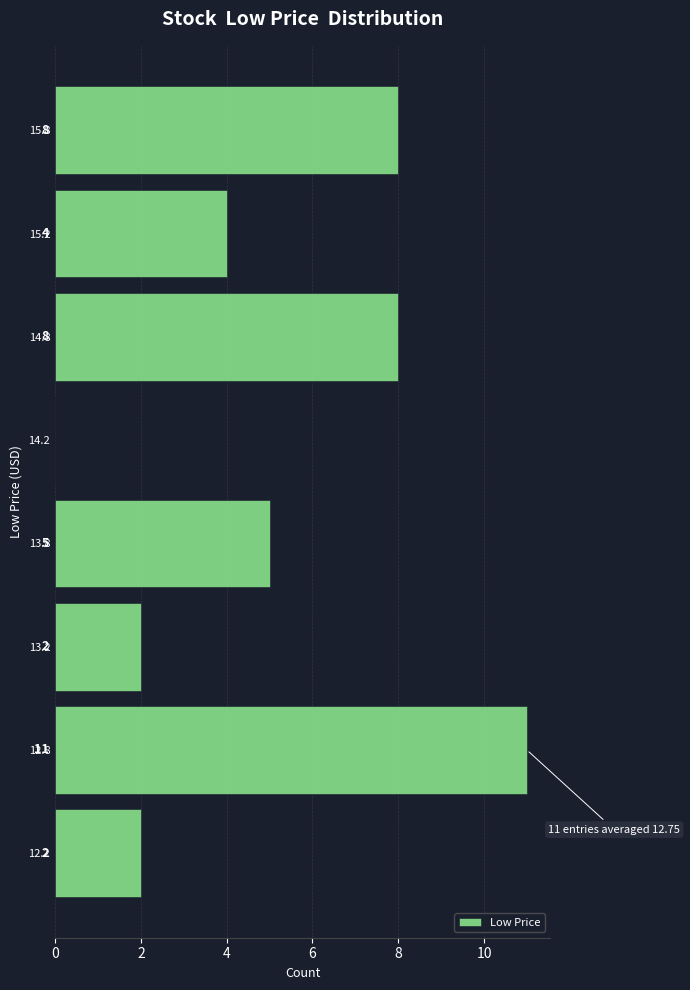

Reading bottom to top, list all the values displayed in this chart.

12.2=2	12.8=11	13.2=2	13.8=5	14.2=0	14.8=8	15.2=4	15.8=8